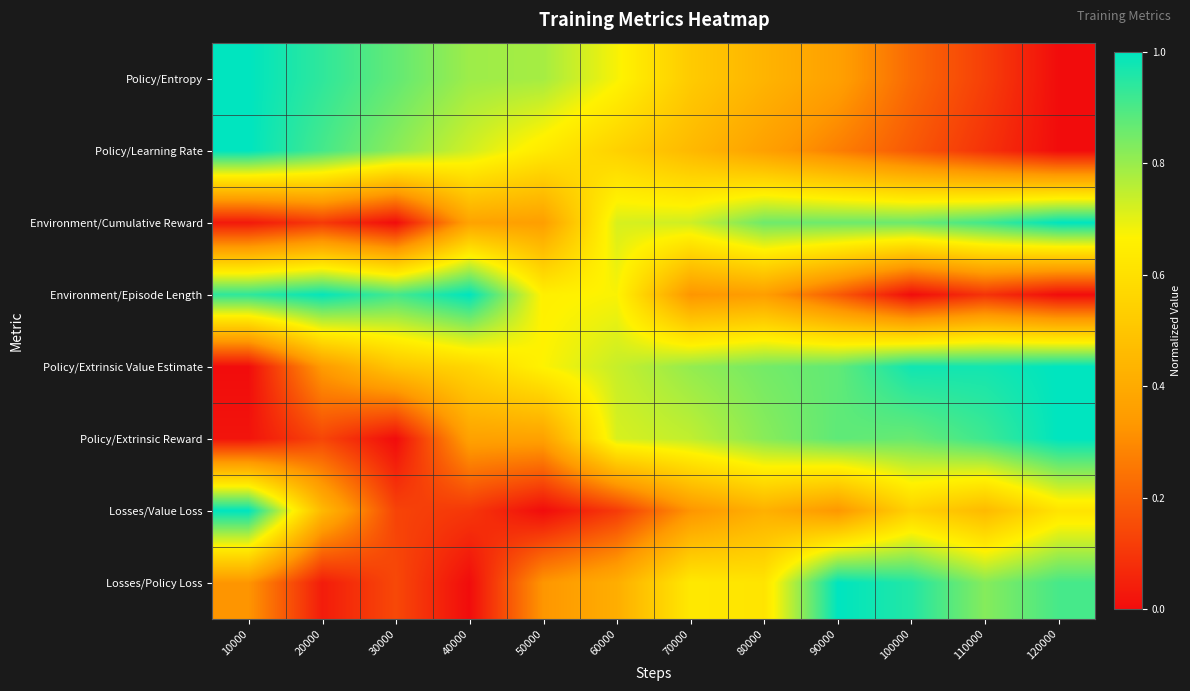

Between 10000 and 120000, which is larger?

10000